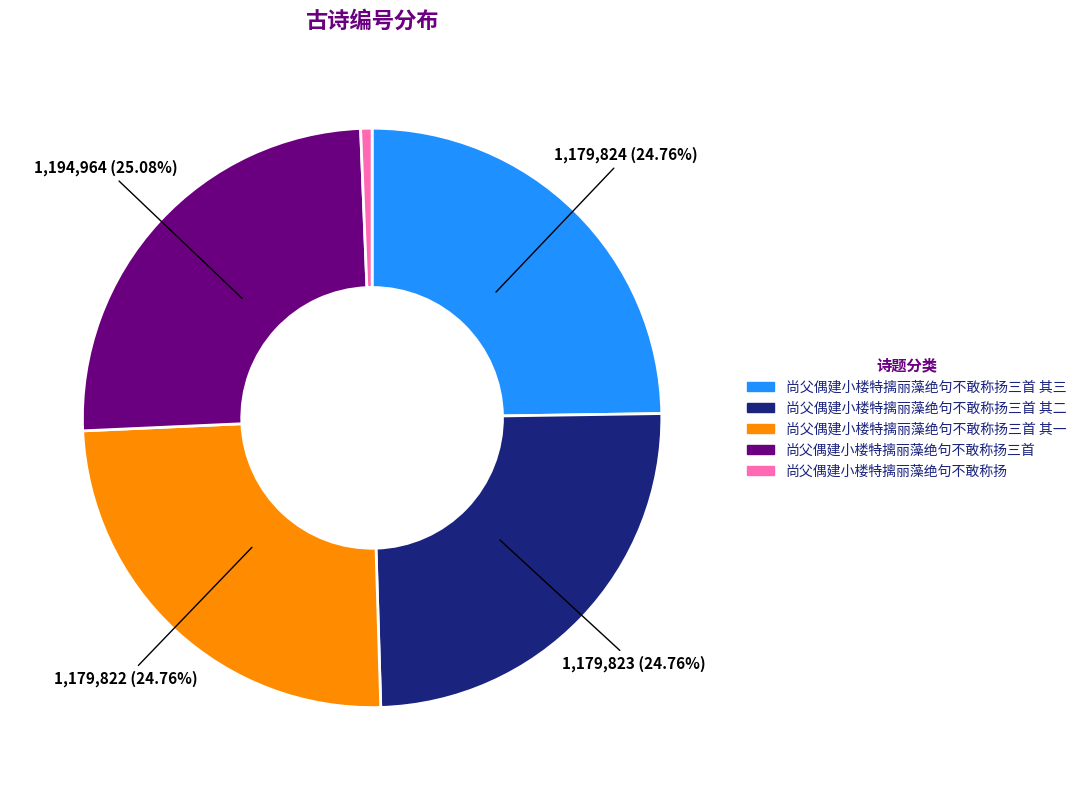

Is there a majority slice in this chart?

No